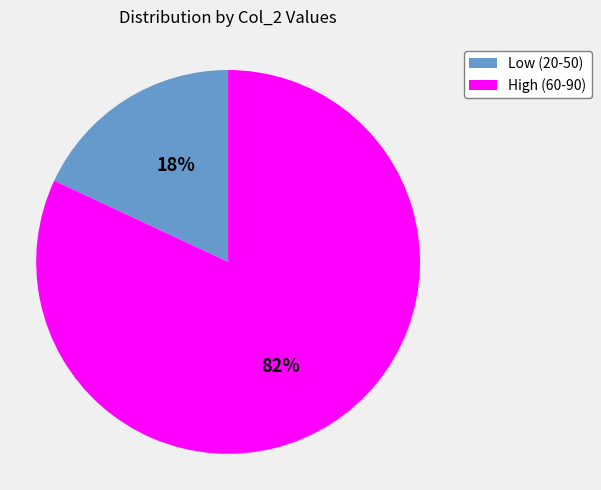

Does any single category account for the majority?

Yes